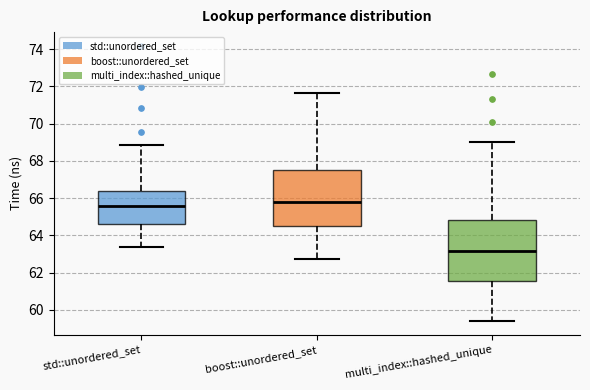

Where does the lower whisker of the box for boost::unordered_set end on the y-axis? The values are not printed on the chart, so give them approximately, as read against the axis.

62.8